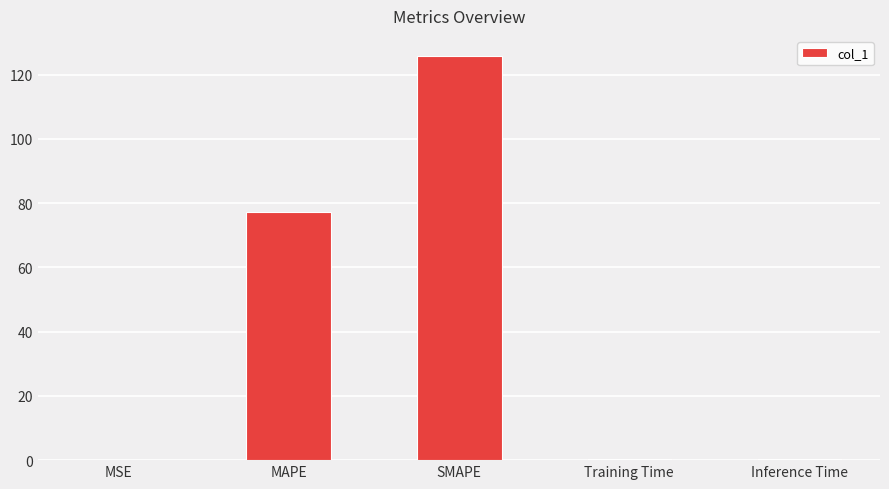

Which has a higher value, SMAPE or MSE?

SMAPE